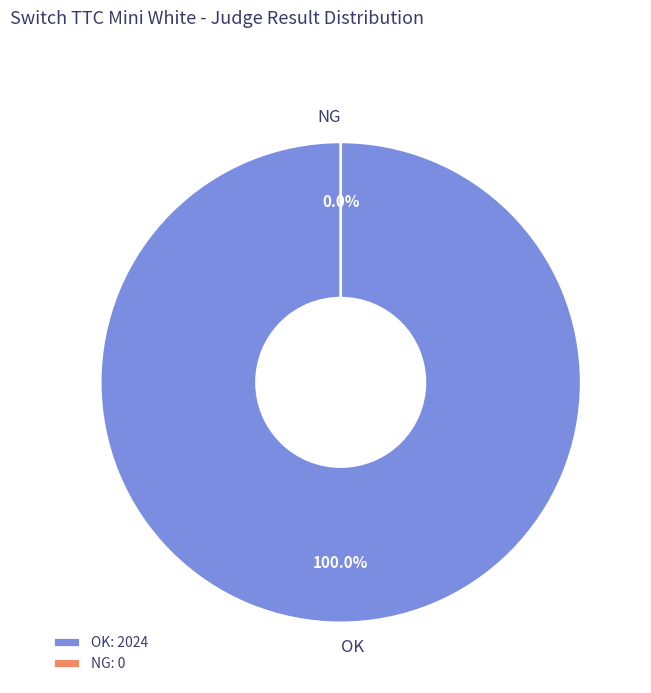

True or false: NG accounts for 0% of the total.

True